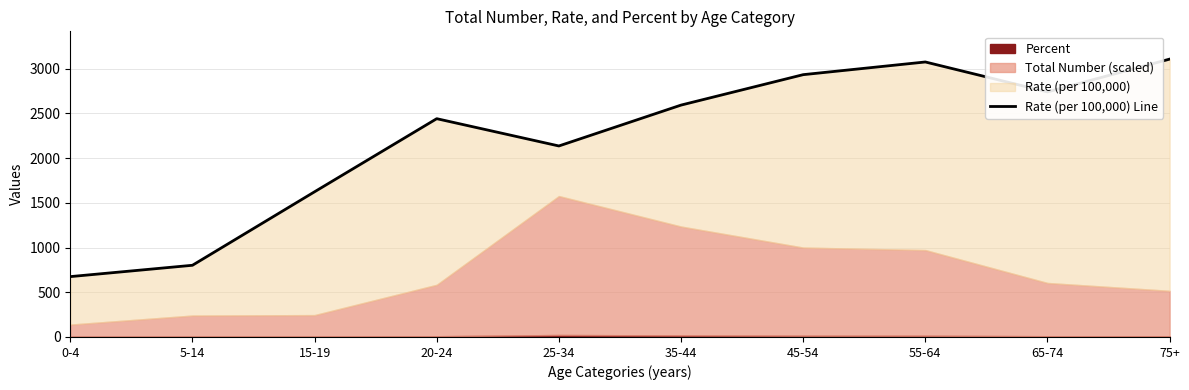

What is the approximate value at 5-14?

801.6